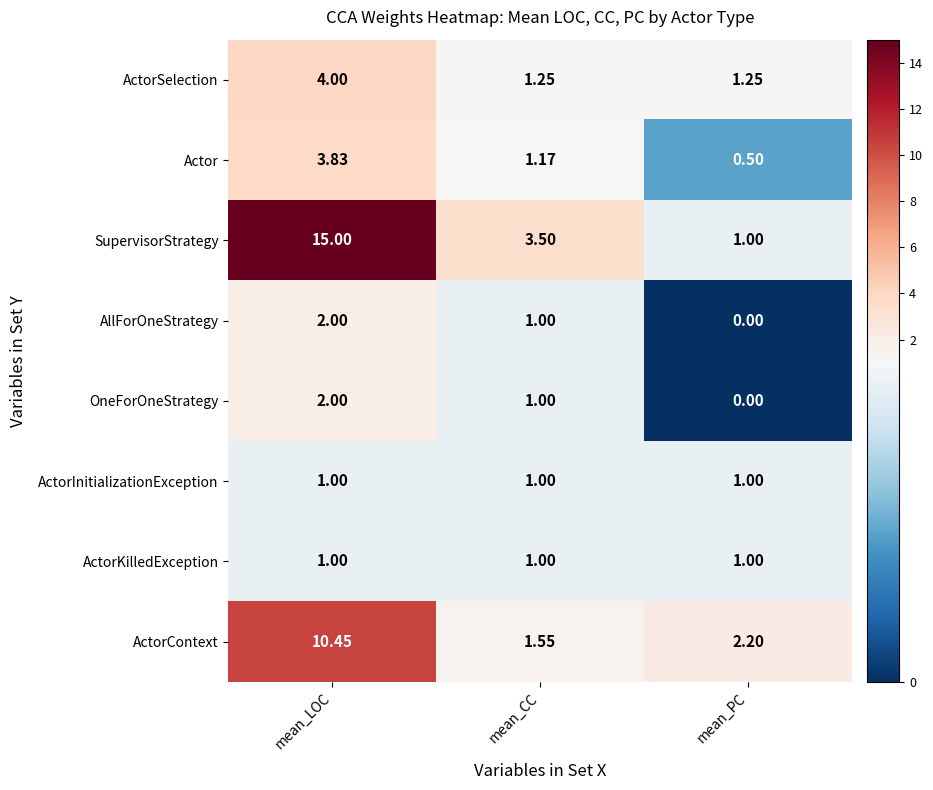

Where is SupervisorStrategy nearest to the value 8?

mean_CC